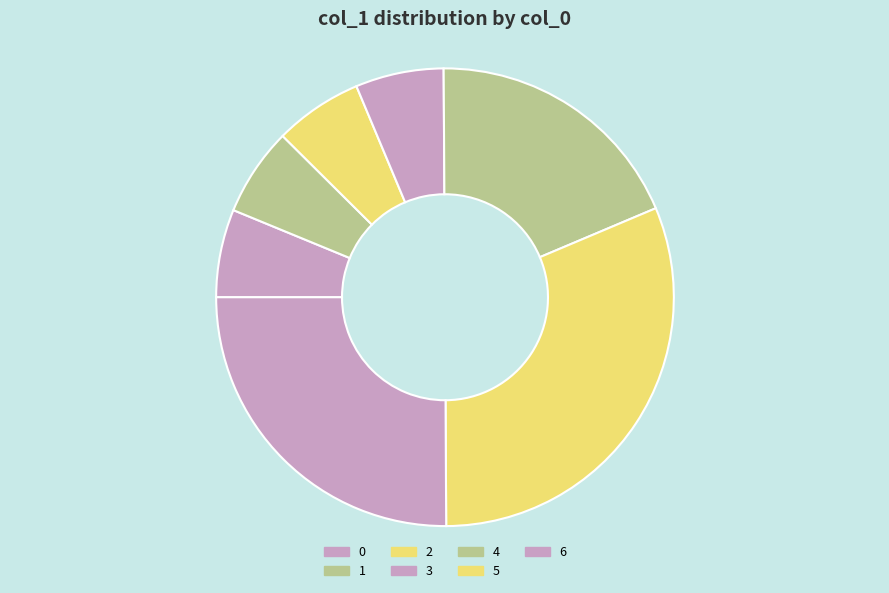

Rank the categories by value from highest to lowest.

5, 6, 4, 3, 2, 1, 0